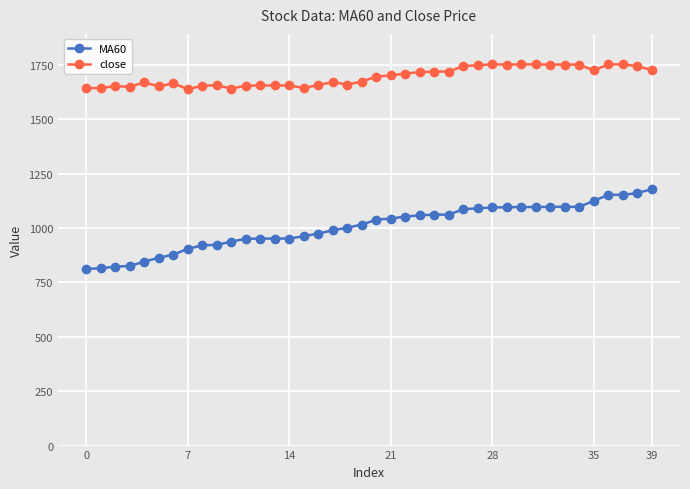

List the series in order of their overall mean, lowest first.

MA60, close